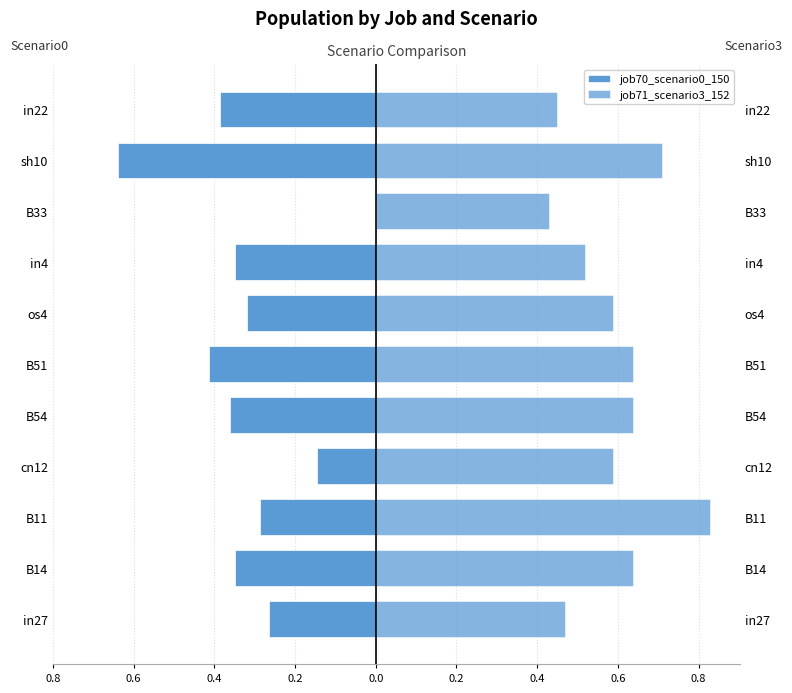

How many distinct data groups are displayed?

2